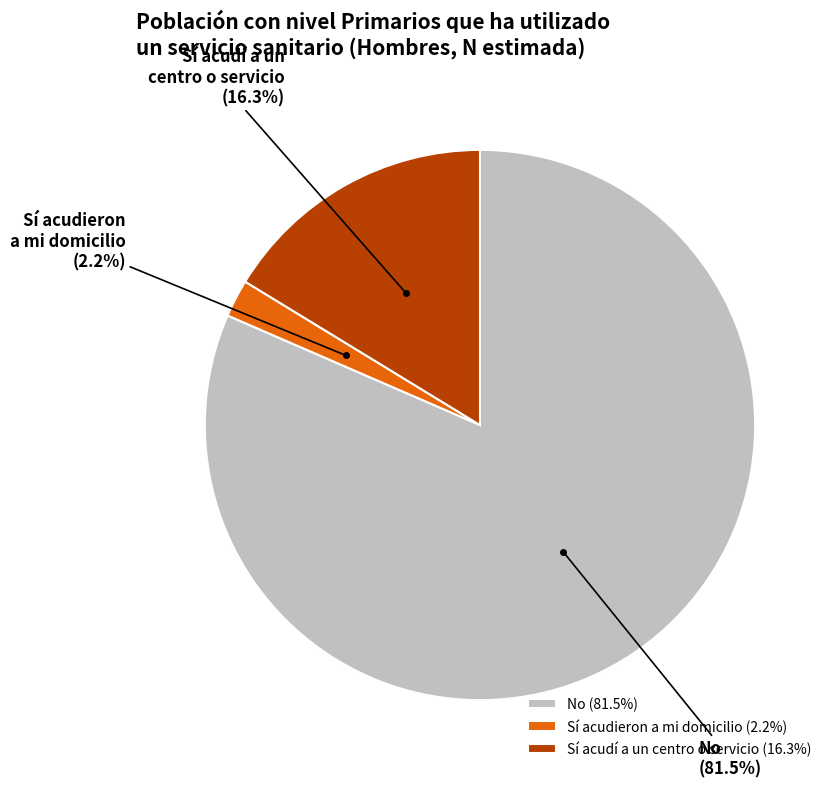

What is the majority slice?

No